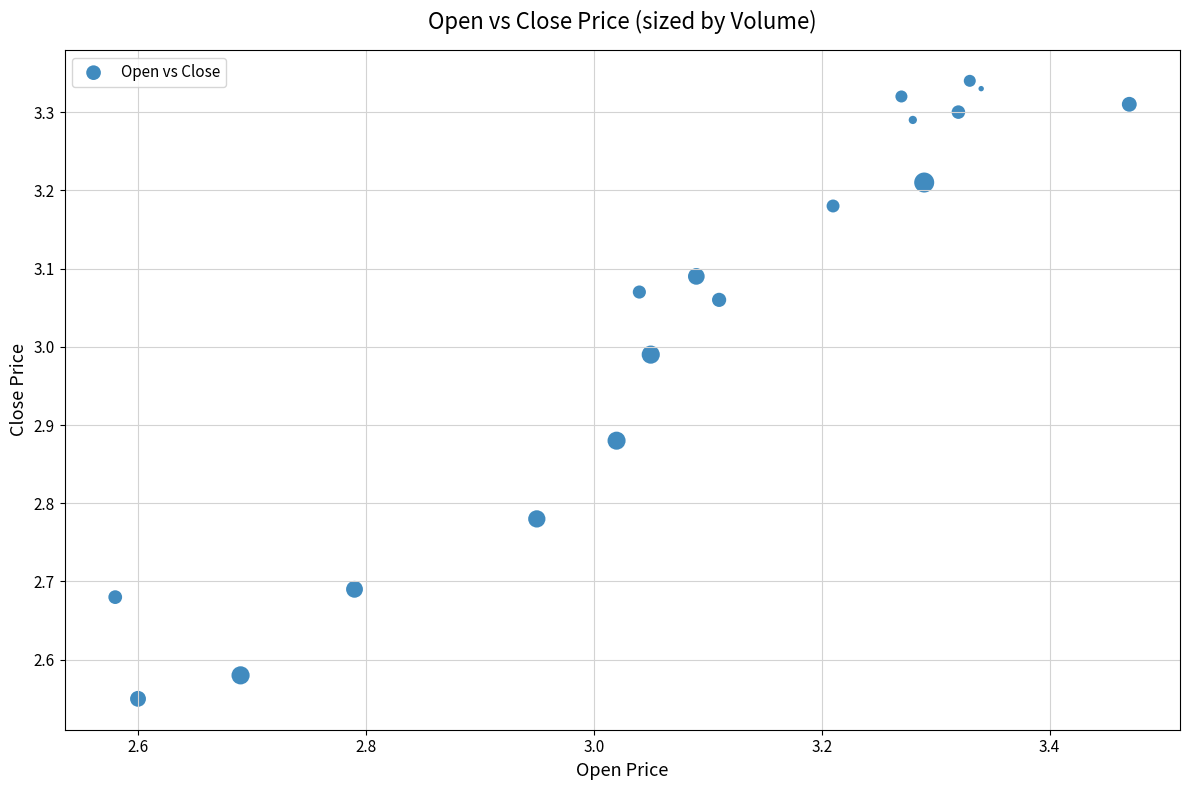

What is the range of X values (max minus min)?

0.9